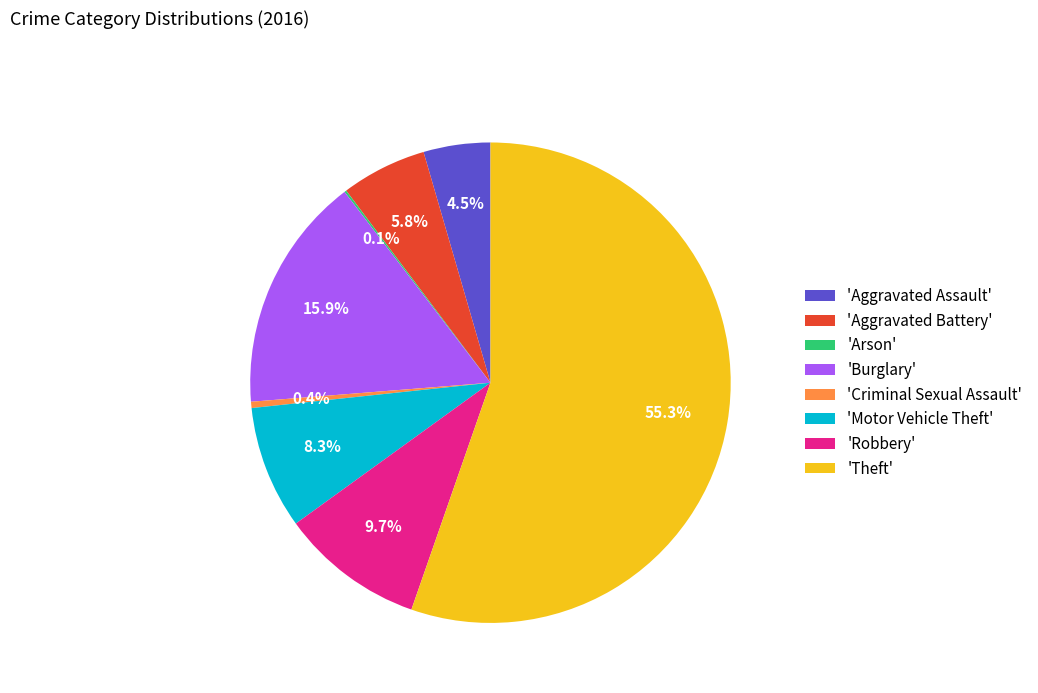

Between 'Criminal Sexual Assault' and 'Aggravated Battery', which is larger?

'Aggravated Battery'